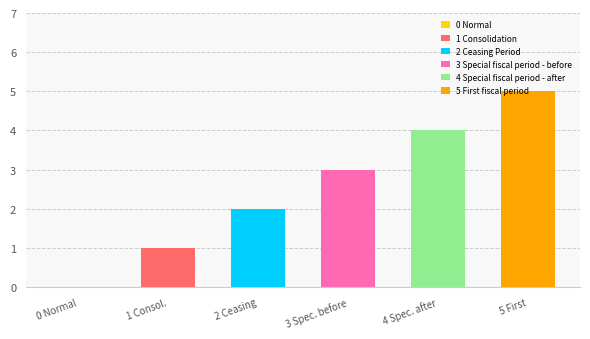

Reading left to right, list all the values displayed in this chart.

0	1	2	3	4	5